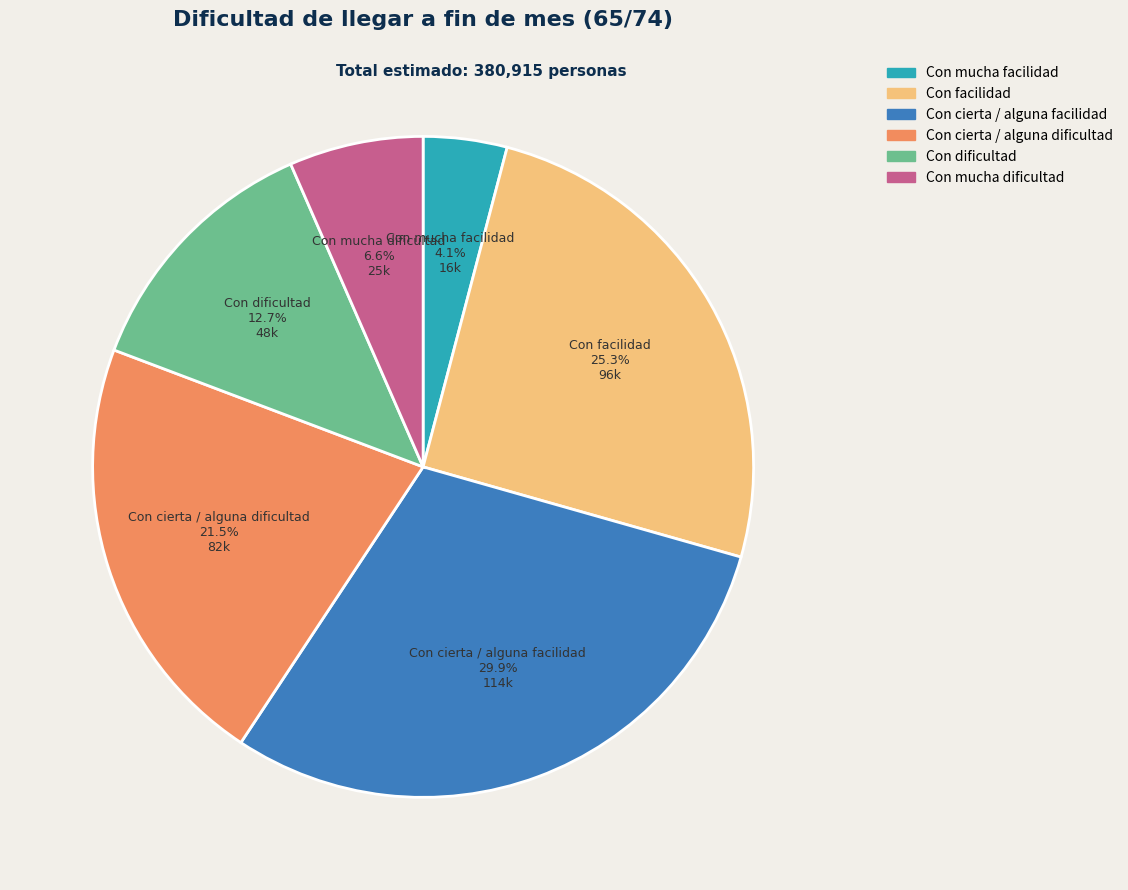

How many segments does this pie chart have?

6